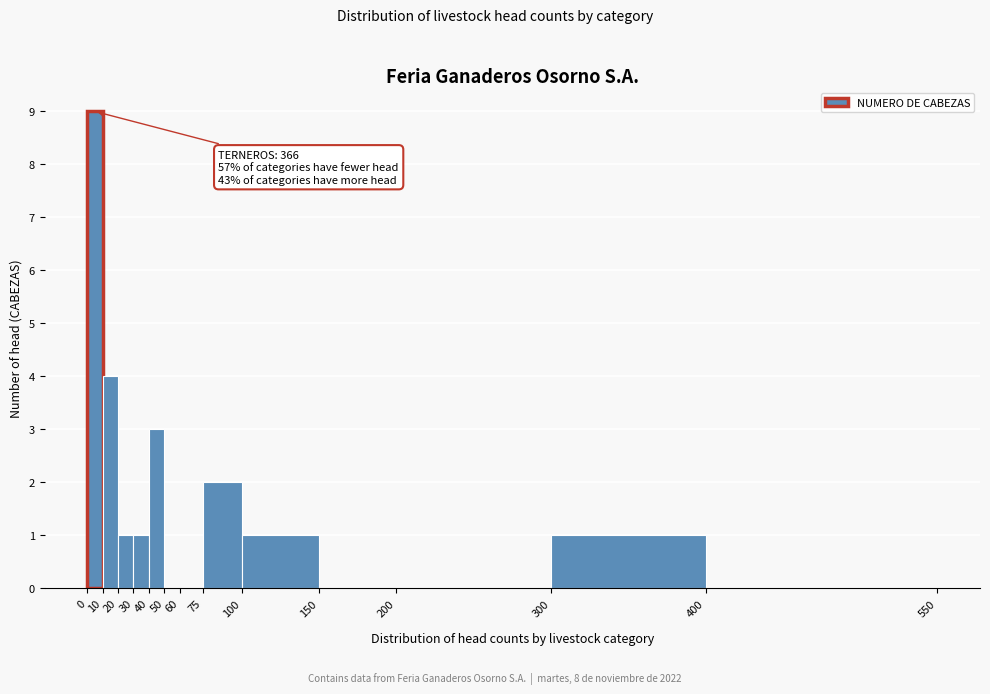

Over which range of the x-axis is the bar tallest?

0 to 10